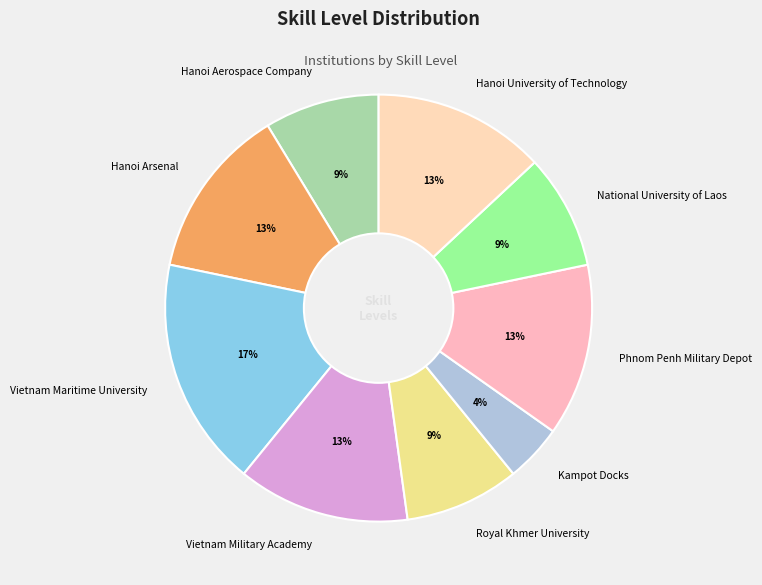

Which category has the smallest portion of the pie?

Kampot Docks